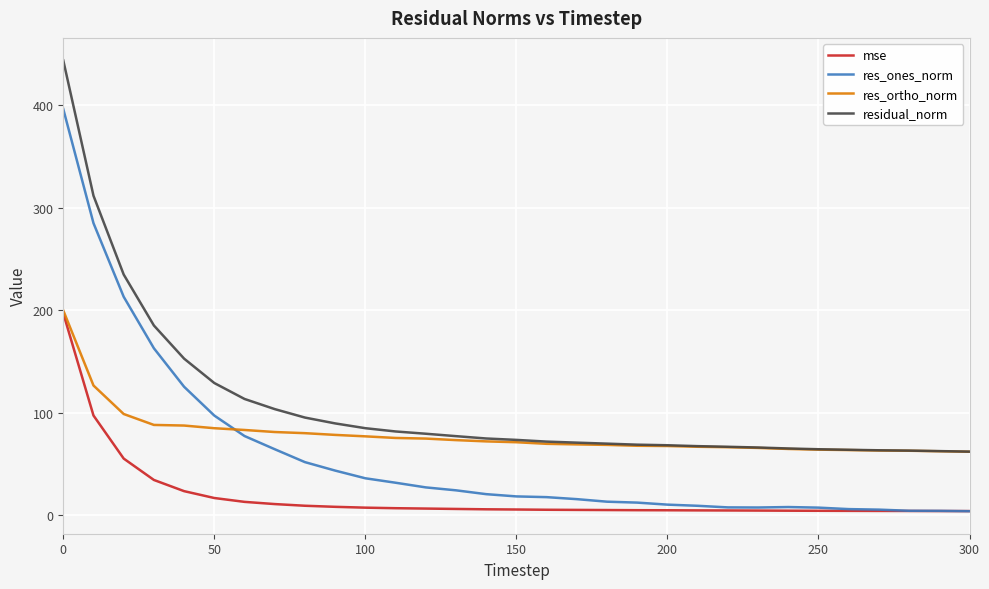

Which series has the largest range (max minus min)?

res_ones_norm